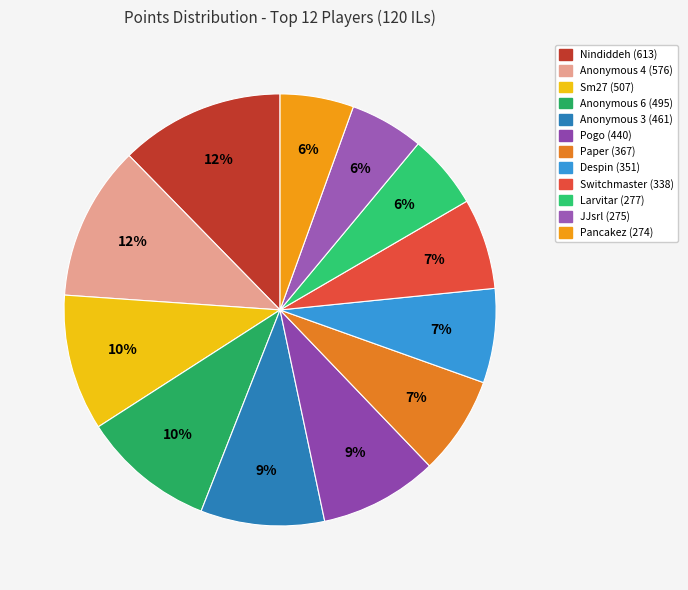

To the nearest percent, what is the difference between the Despin and Pogo slice percentages?

2%